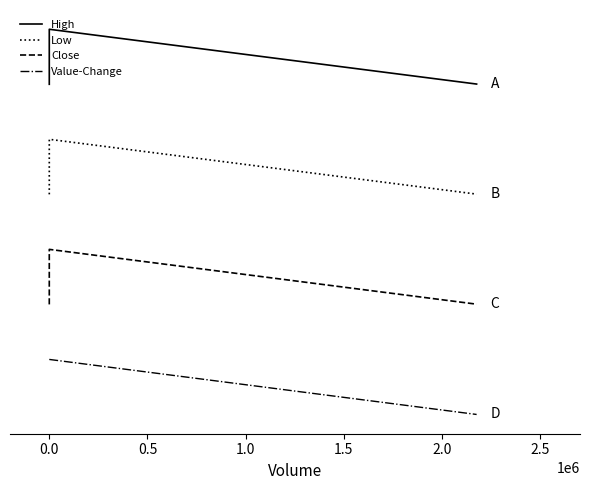

Is the value of Close at 0.0 greater than the value of Value-Change at 0.0?

Yes